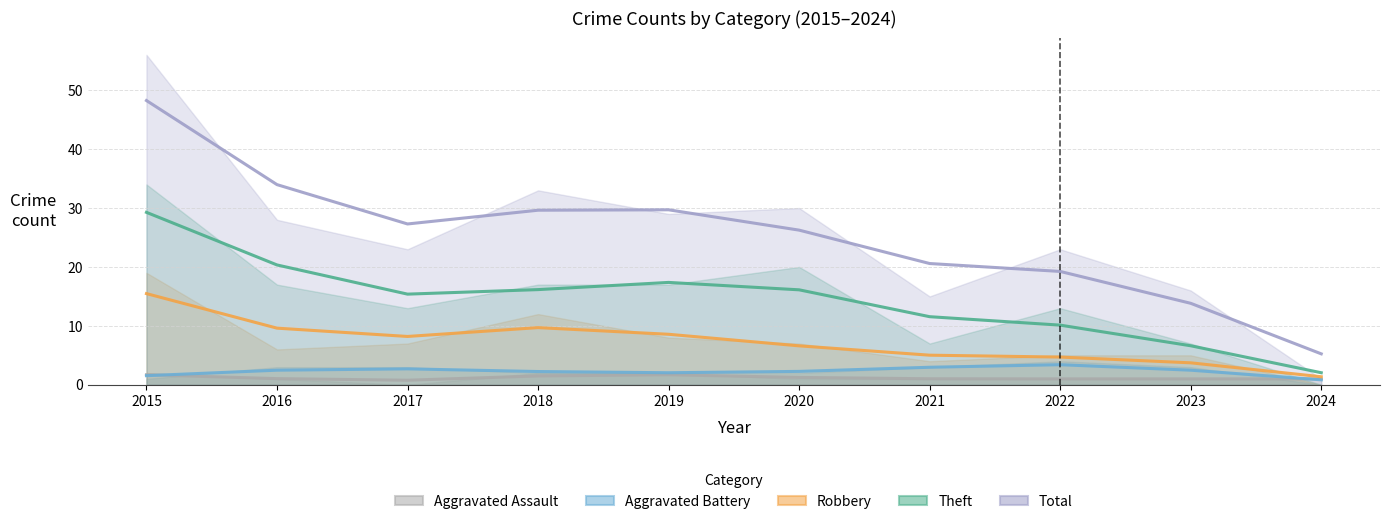

Where does the Theft series first go above 17?

2015